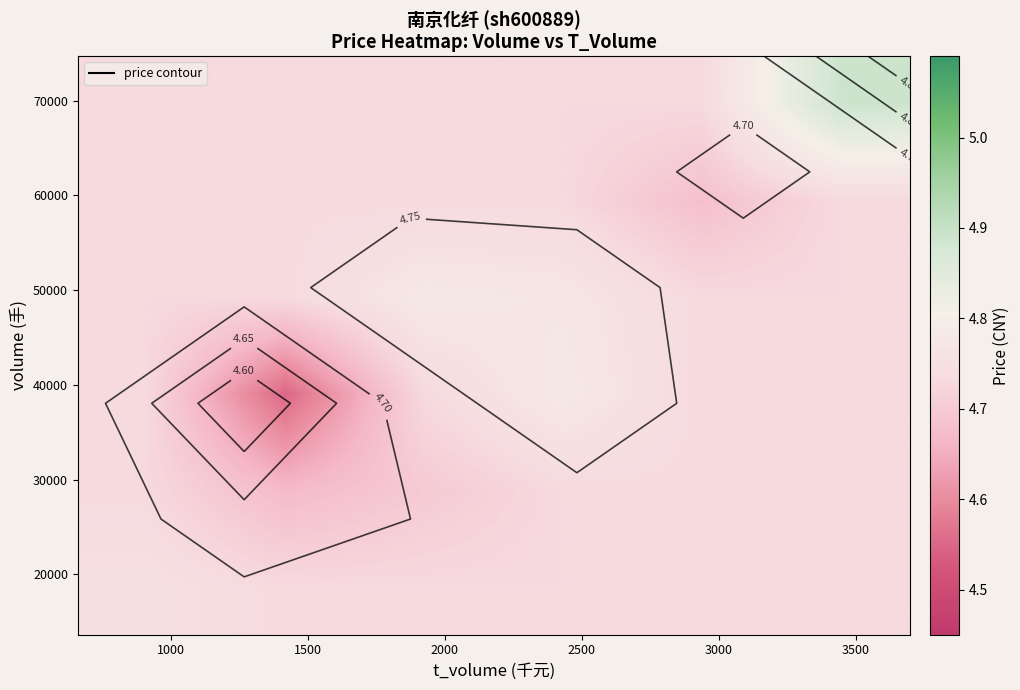

How many categories are shown in the chart?

6